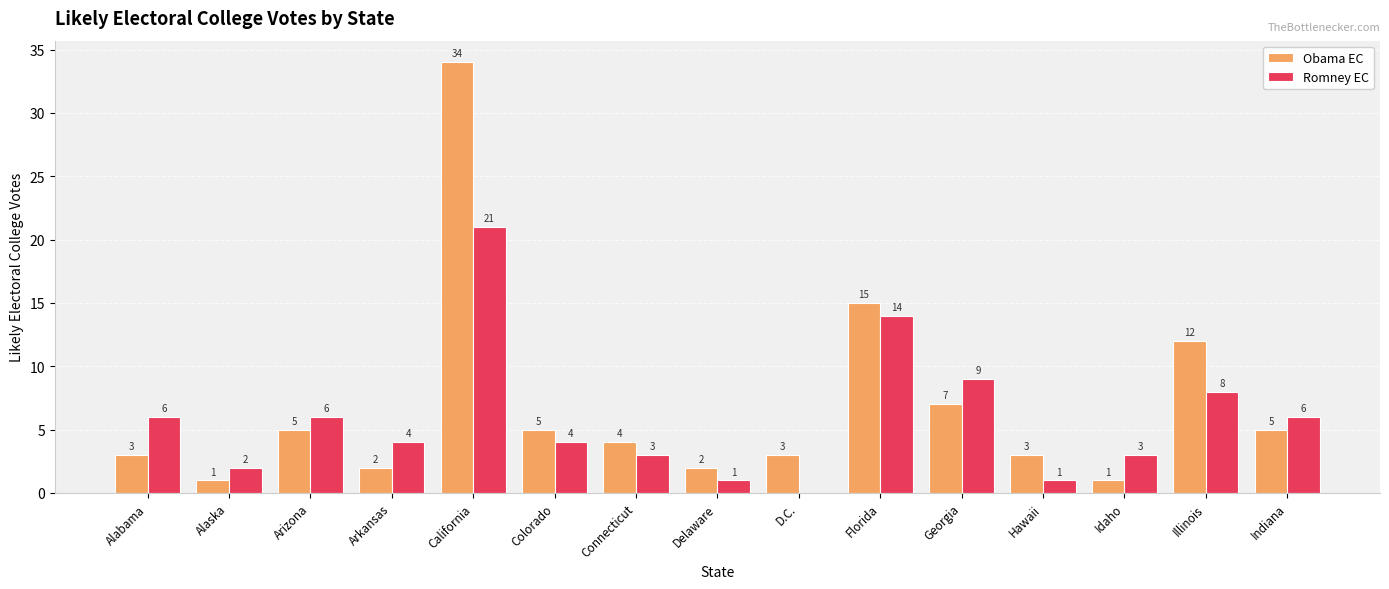

What is the difference between the Romney EC values at Idaho and Florida?

11